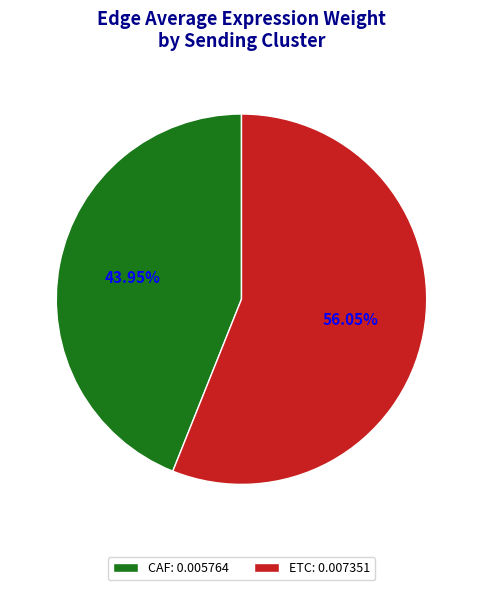

How many segments does this pie chart have?

2